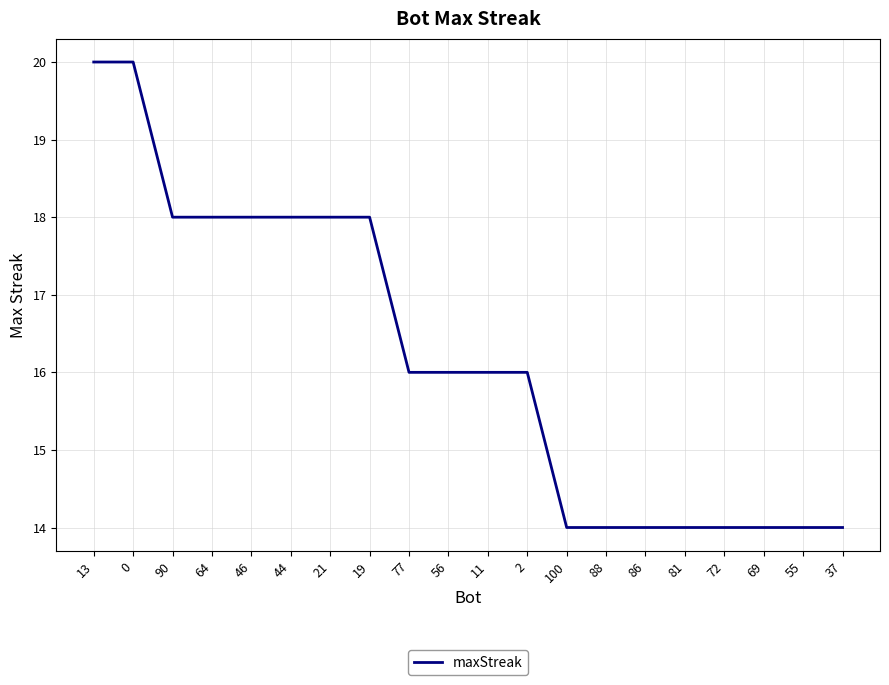

True or false: the data shows 16 at 11.

True